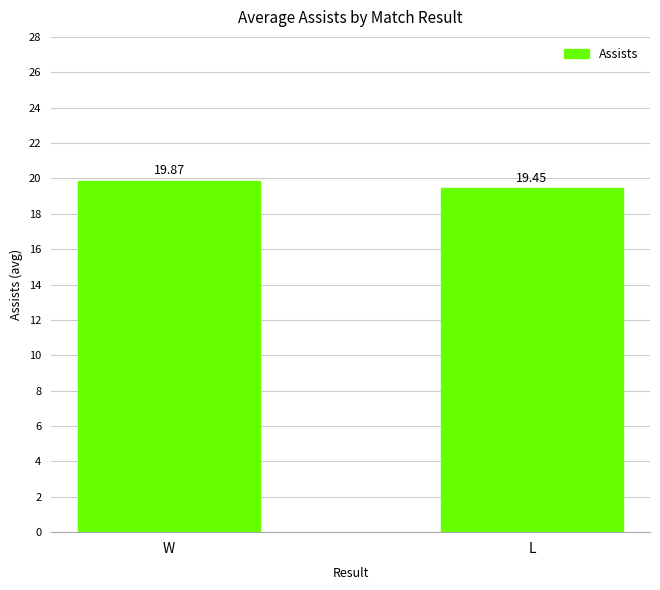

Which label corresponds to the smallest value in the chart?

L